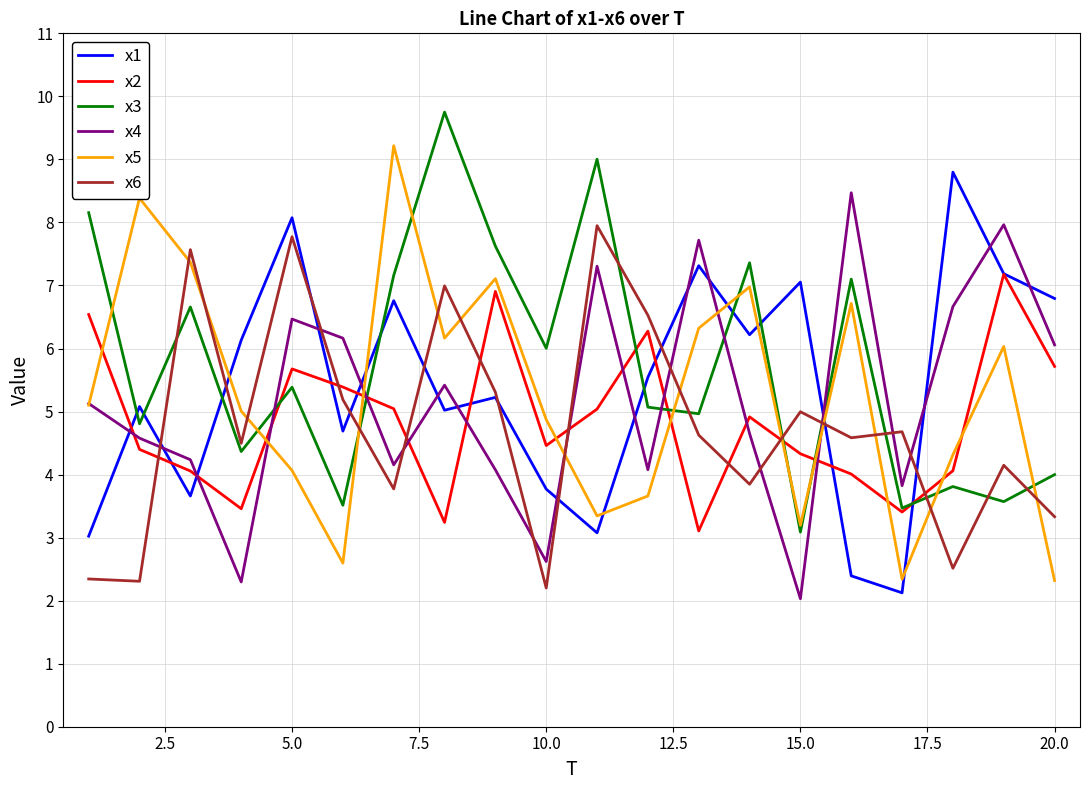

Which series ends up on top after the final intersection of x5 and x6?

x6